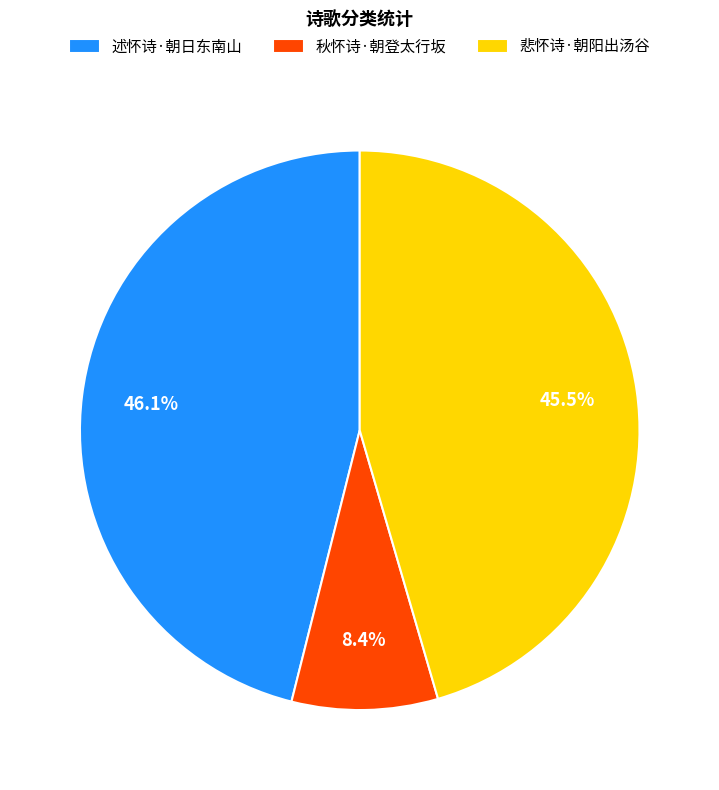

To the nearest percent, what is the average slice percentage?

33%